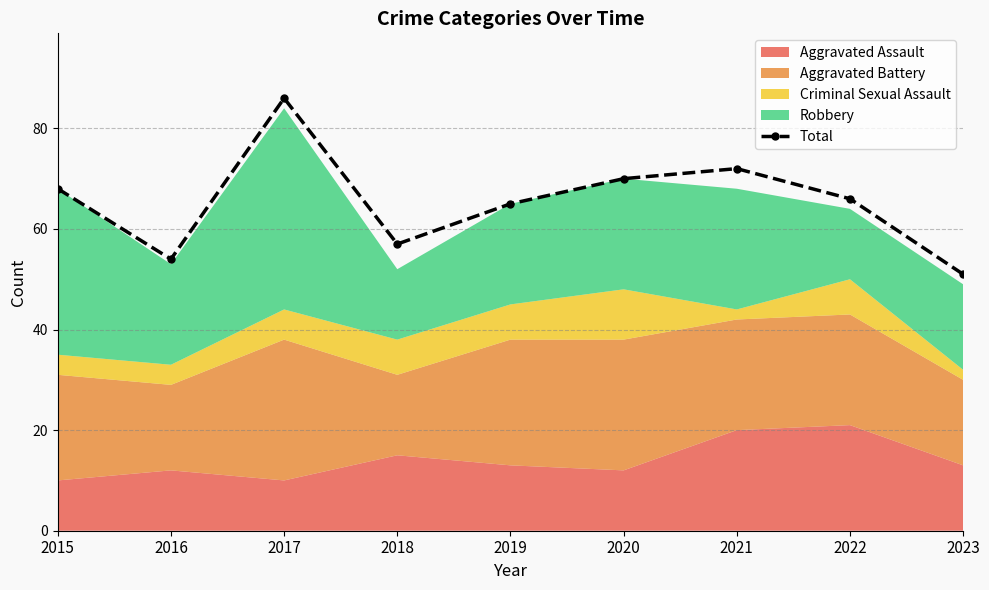

True or false: there are more than 2 points higher than both neighbors.

False